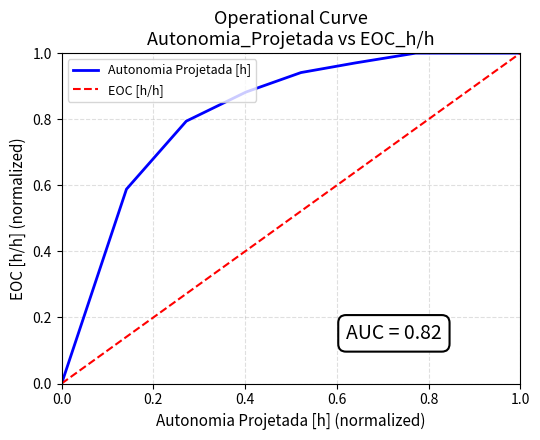

Reading left to right, extract all data points from this chart.

0.0	0.6	0.8	0.9	0.9	1.0	1.0	1.0	1.0